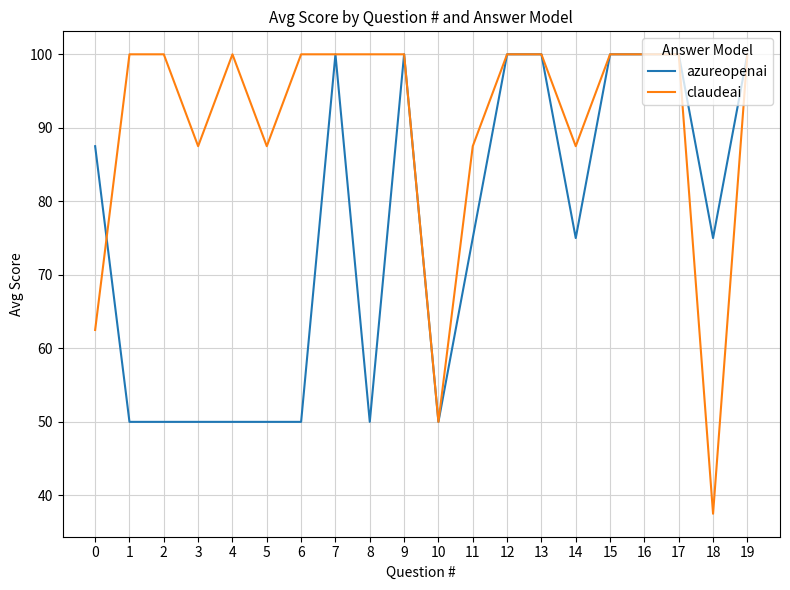

What is the sum of all claudeai values?

1800.0